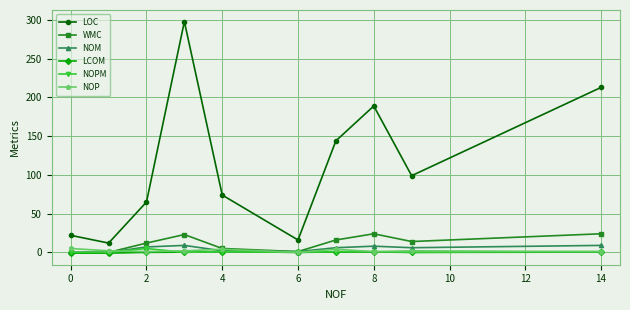

What is the minimum value for LOC?

12.0